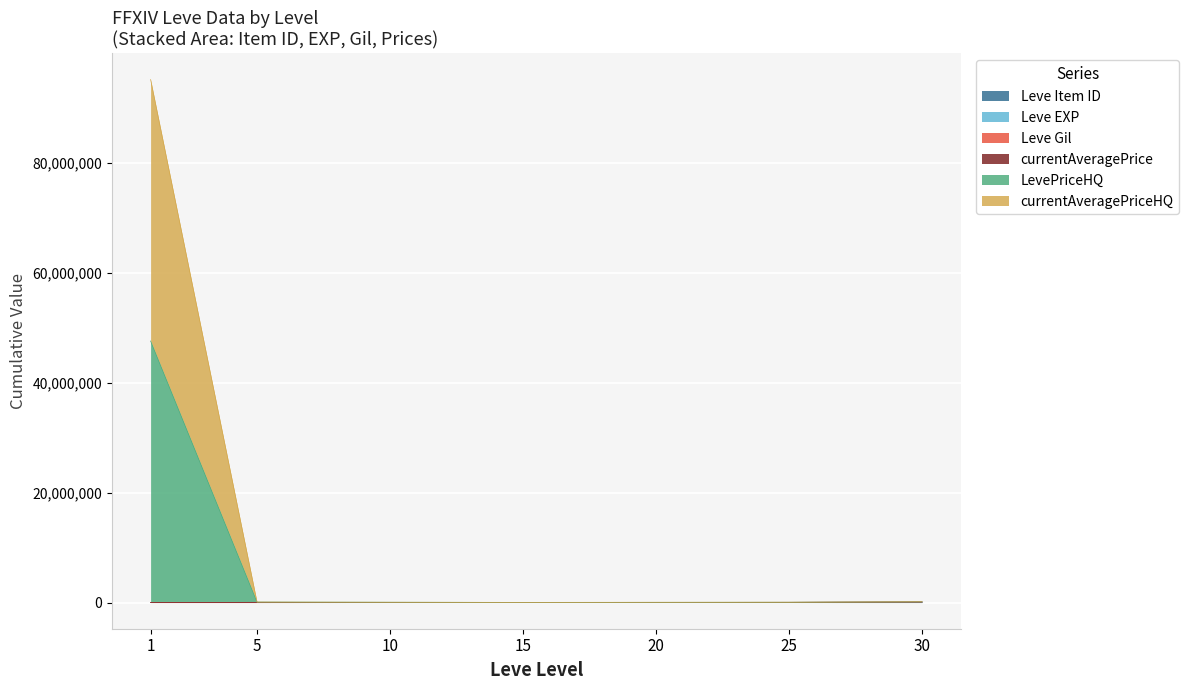

True or false: LevePriceHQ and Leve Item ID intersect in this chart.

False